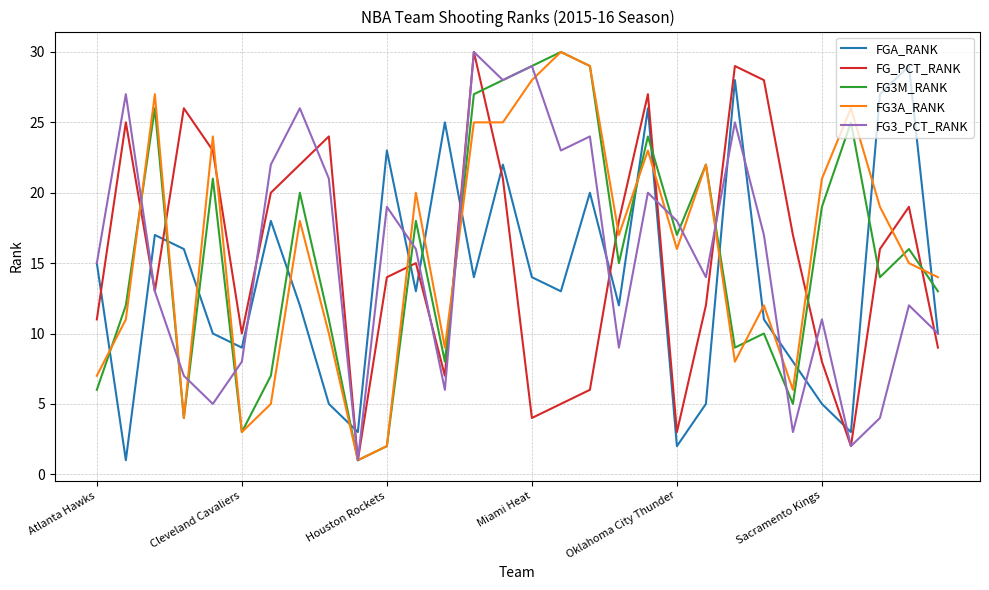

Does the chart display data point markers on the line(s)?

No